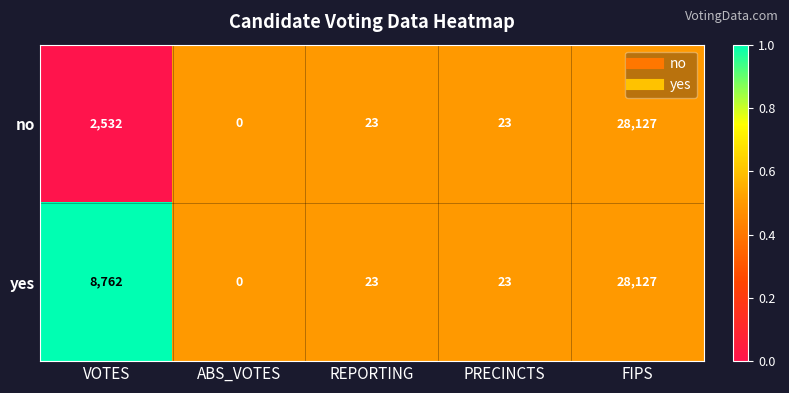

Which series has the largest total across all categories?

yes